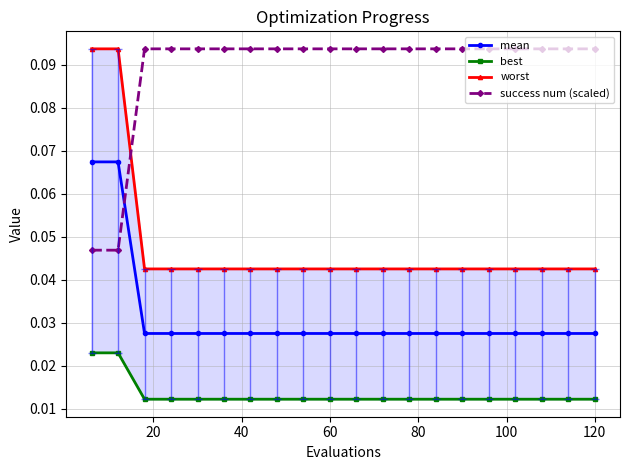

Does the chart have visible grid lines?

Yes